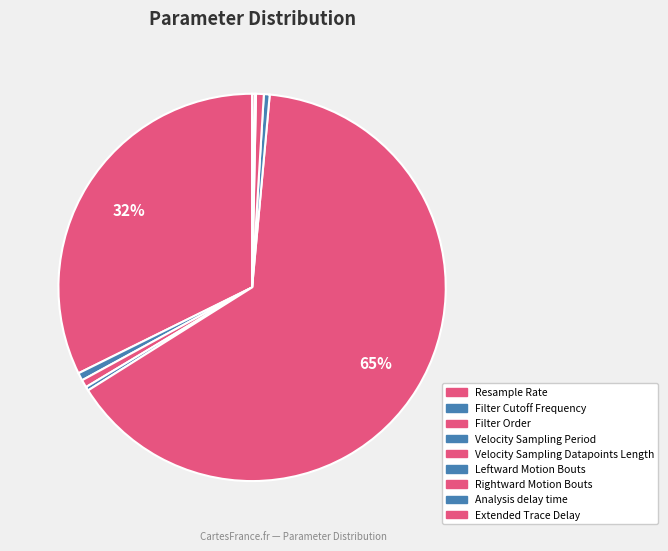

Which slice is the smallest?

Analysis delay time